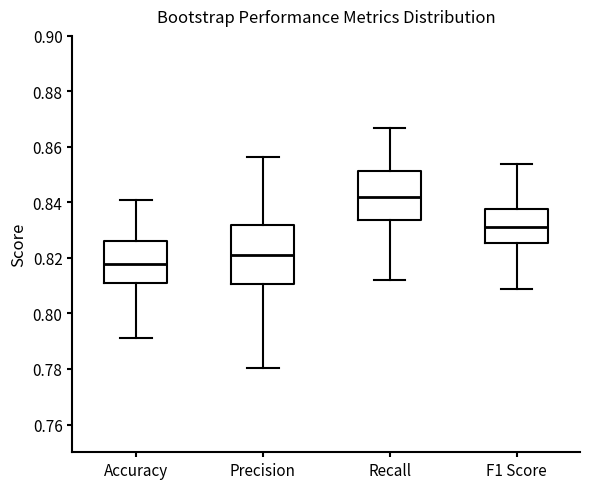

Comparing the boxes themselves (not the whiskers), which one is the tallest?

Precision